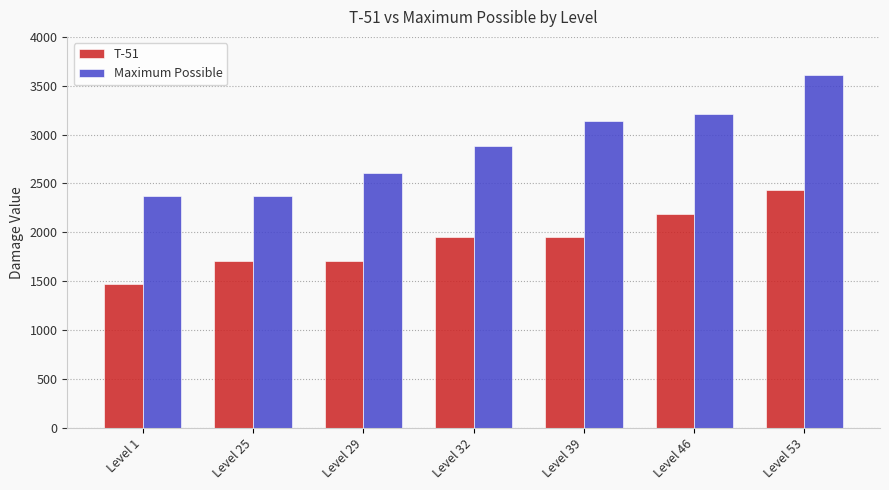

The Maximum Possible series shows 3135 at Level 39. True or false?

True